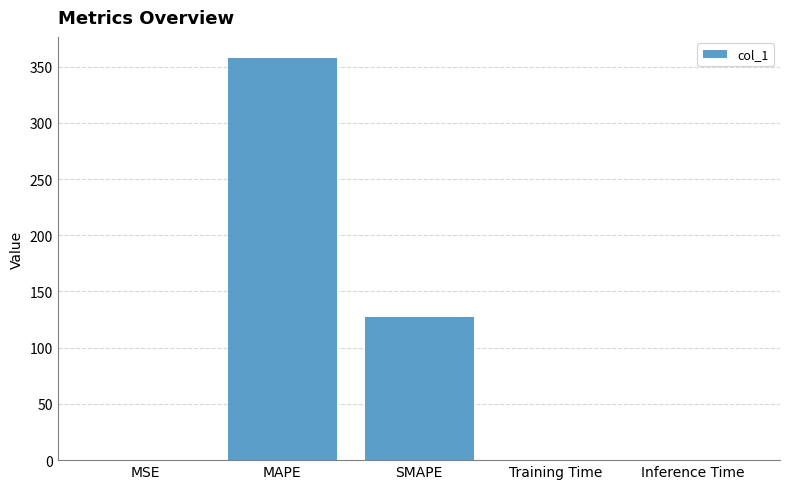

Where is the data nearest to the value 179?

SMAPE